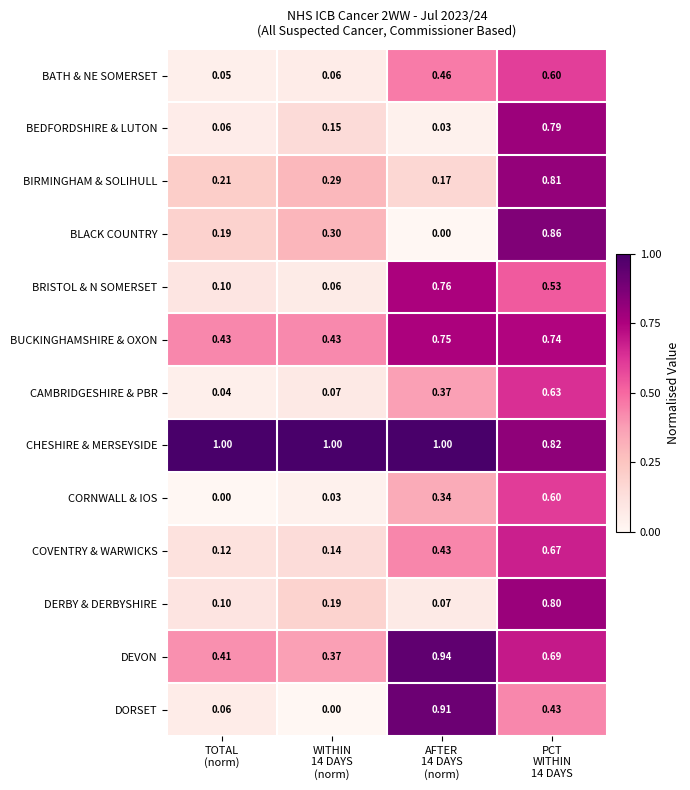

Which series has the largest range (max minus min)?

DORSET